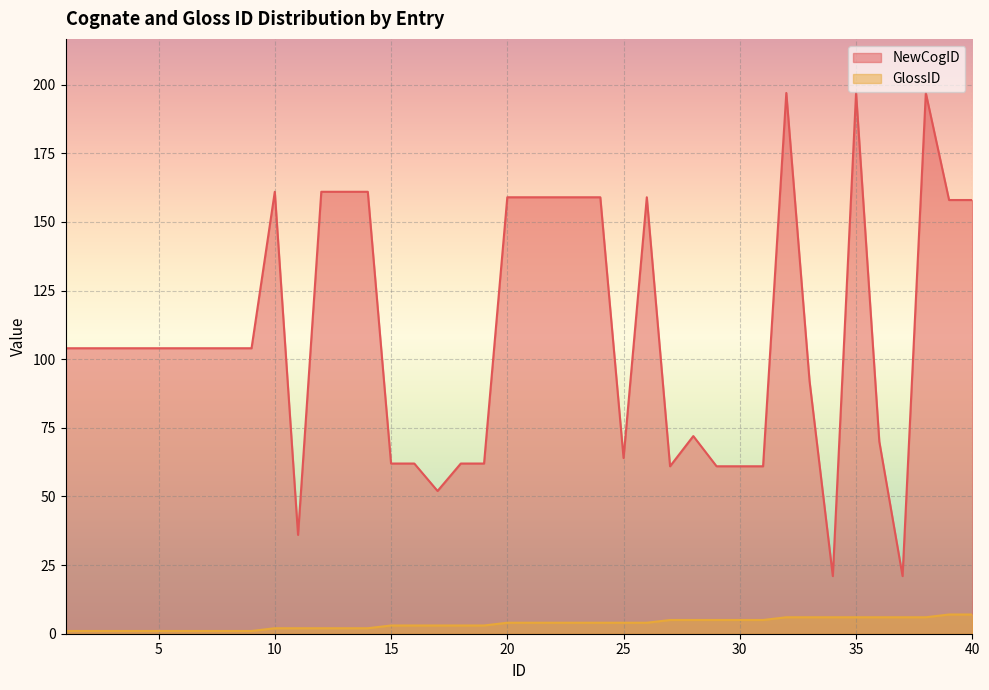

Where is GlossID nearest to the value 4?

20